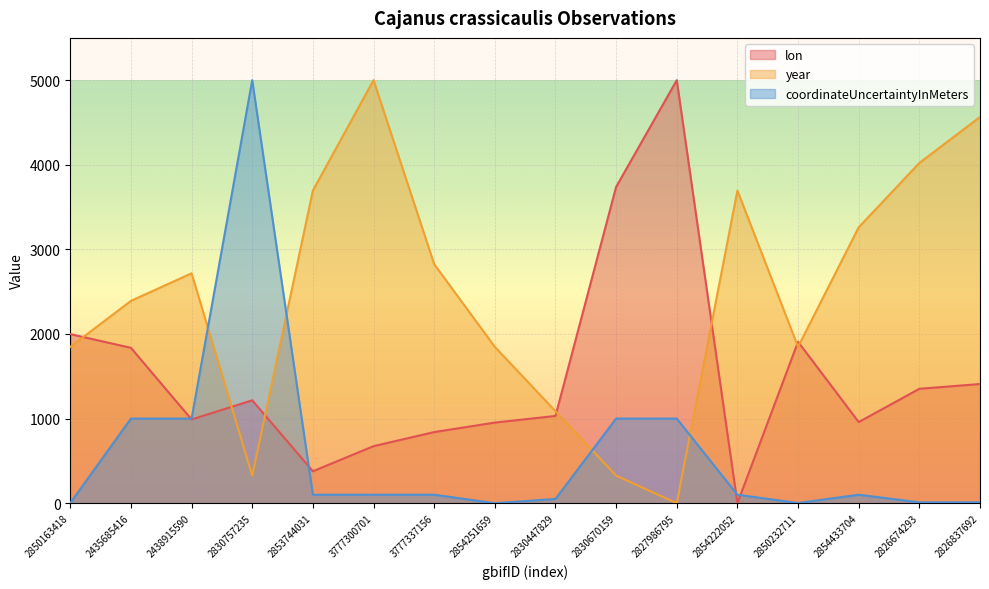

List the series in order of their peak value, highest first.

lon, year, coordinateUncertaintyInMeters